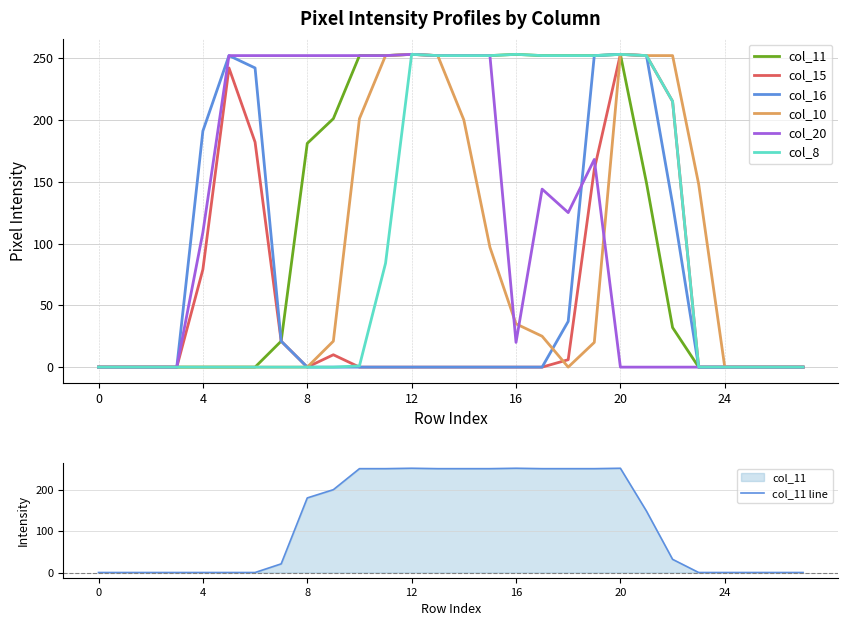

Reading right to left, what are all the values shown in this chart?

col_11: 0	0	0	0	0	32	149	253	252	252	252	253	252	252	252	253	252	252	201	181	21	0	0	0	0	0	0	0
col_15: 0	0	0	0	0	215	252	253	160	6	0	0	0	0	0	0	0	0	10	0	21	182	242	79	0	0	0	0
col_16: 0	0	0	0	0	132	252	253	252	37	0	0	0	0	0	0	0	0	0	0	21	242	252	191	0	0	0	0
col_10: 0	0	0	0	148	252	252	253	20	0	25	35	97	200	252	253	252	201	21	0	0	0	0	0	0	0	0	0
col_20: 0	0	0	0	0	0	0	0	168	125	144	20	252	252	252	253	252	252	252	252	252	252	252	109	0	0	0	0
col_8: 0	0	0	0	0	215	252	253	252	252	252	253	252	252	252	253	84	1	0	0	0	0	0	0	0	0	0	0